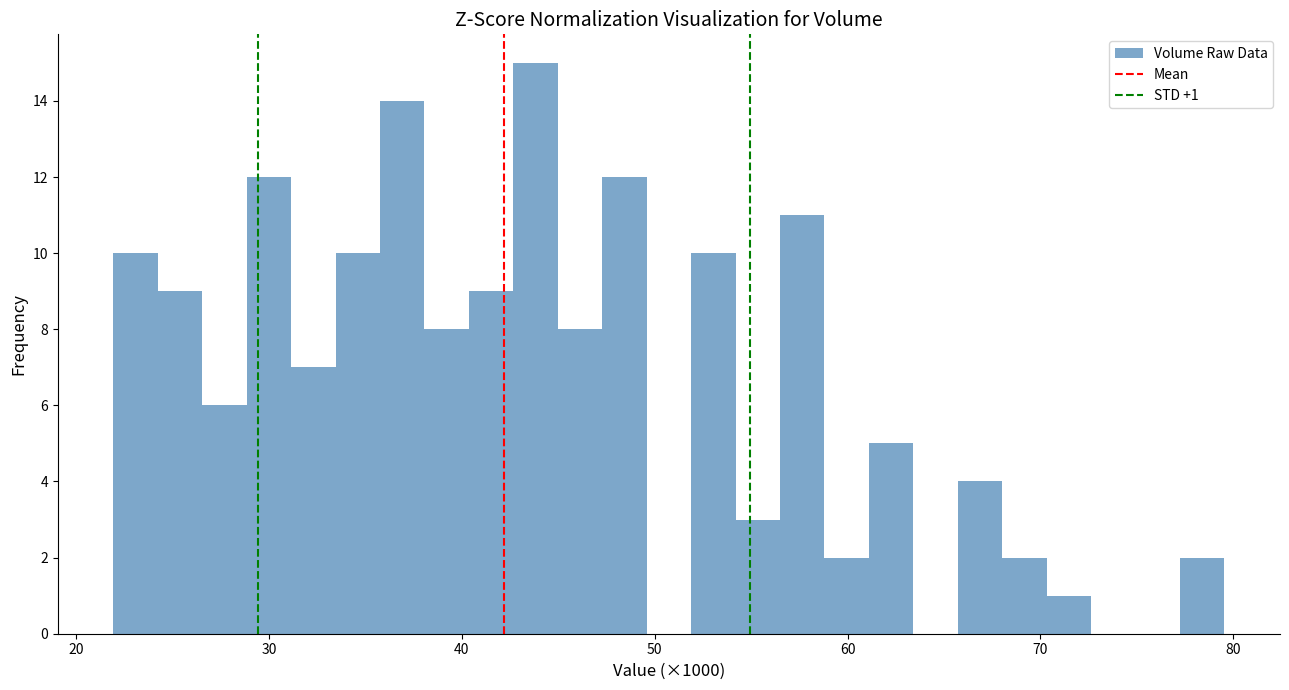

Read against the x-axis, roughly where is the centre of the tallest bar?

44